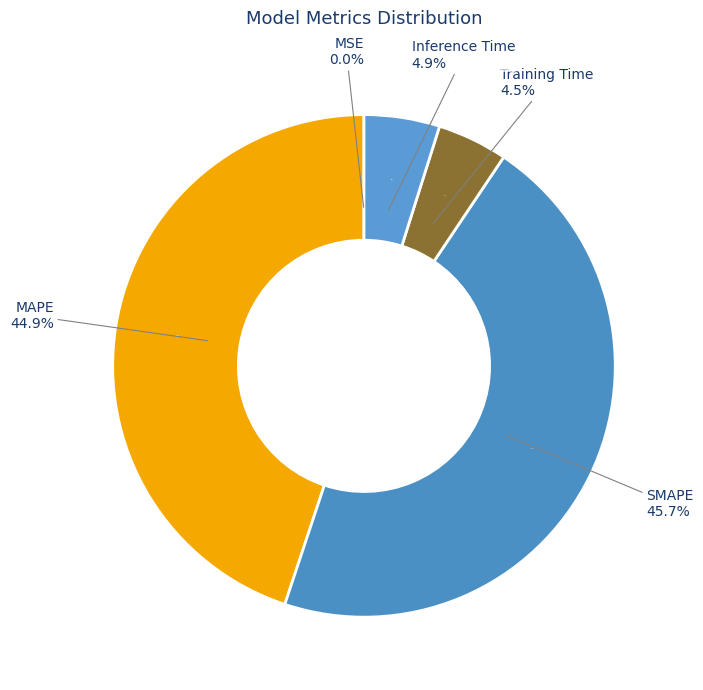

Between MAPE and SMAPE, which is larger?

SMAPE